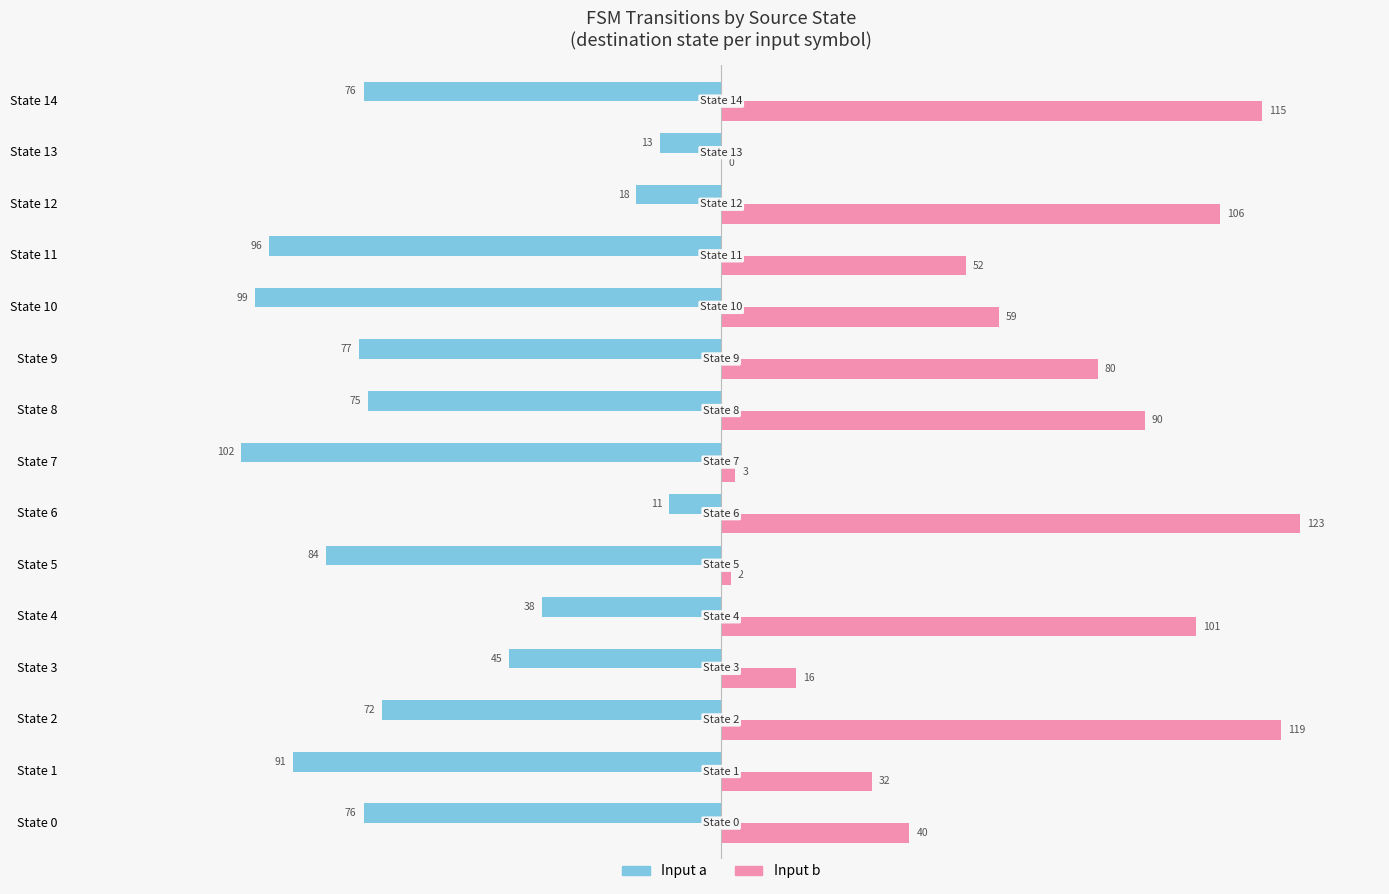

What is the total value across all series at State 7?

-99